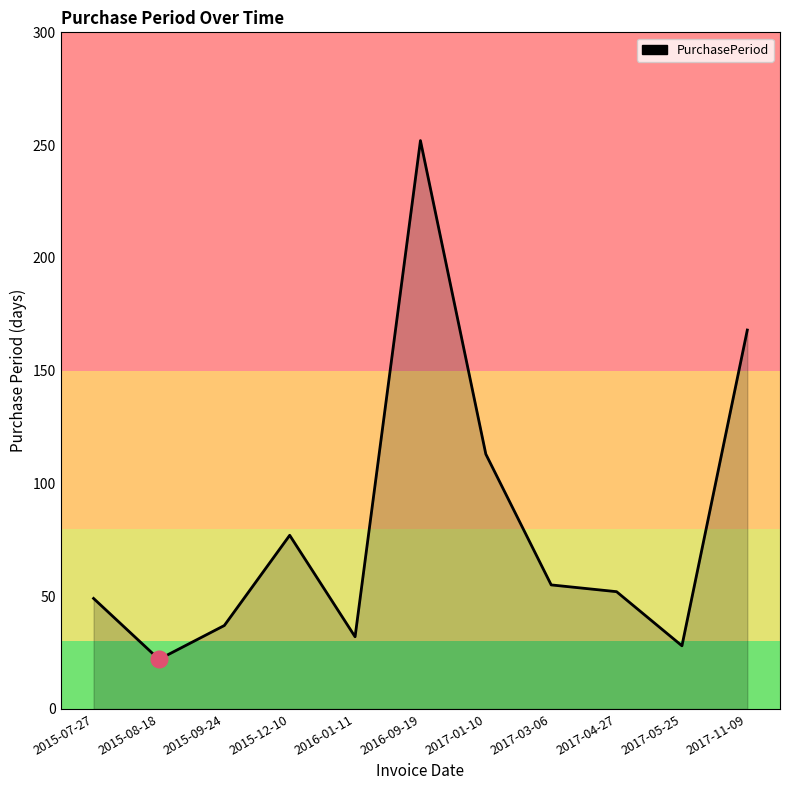

Count the number of data series in this chart.

1